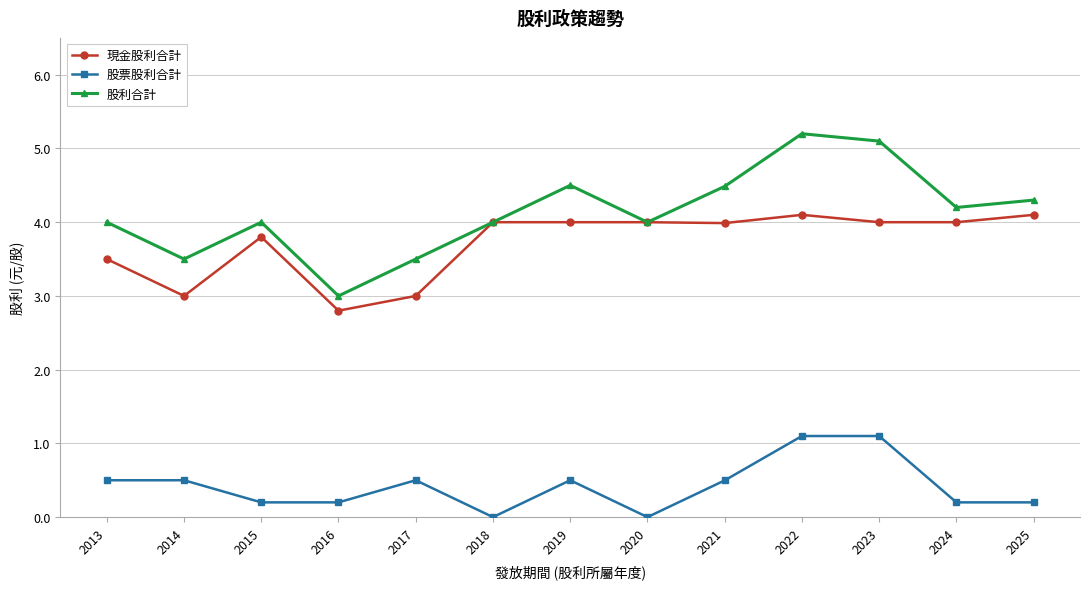

True or false: 現金股利合計 has more than 1 interior local peaks.

True